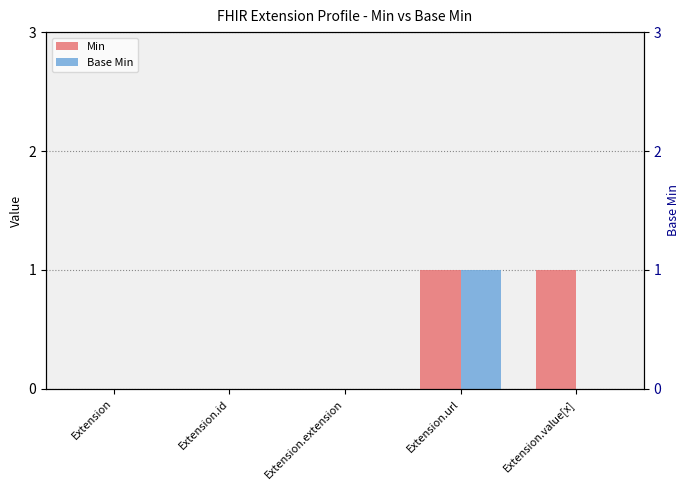

List the labels in order of Min value, smallest first.

Extension, Extension.id, Extension.extension, Extension.url, Extension.value[x]